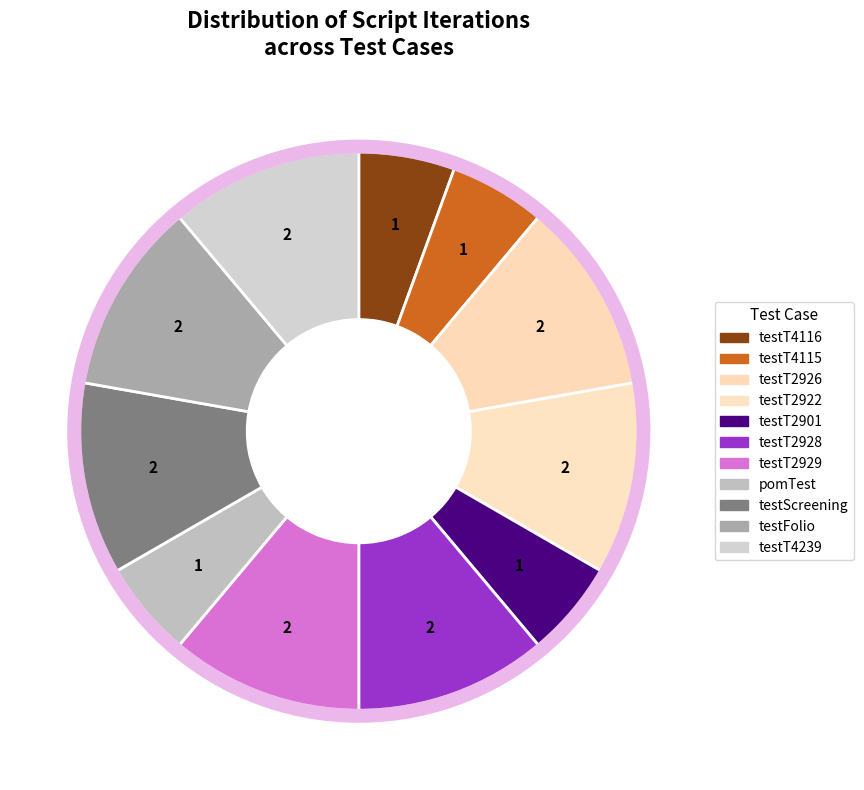

How much of the chart is everything except testT4116?

94.4%